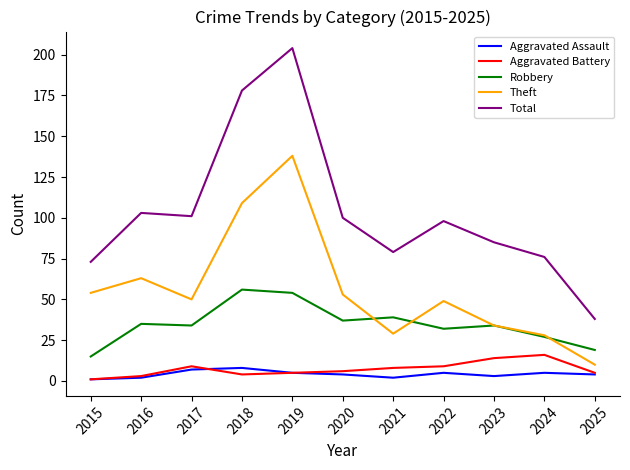

True or false: Aggravated Battery has a value of 6 at 2020.

True